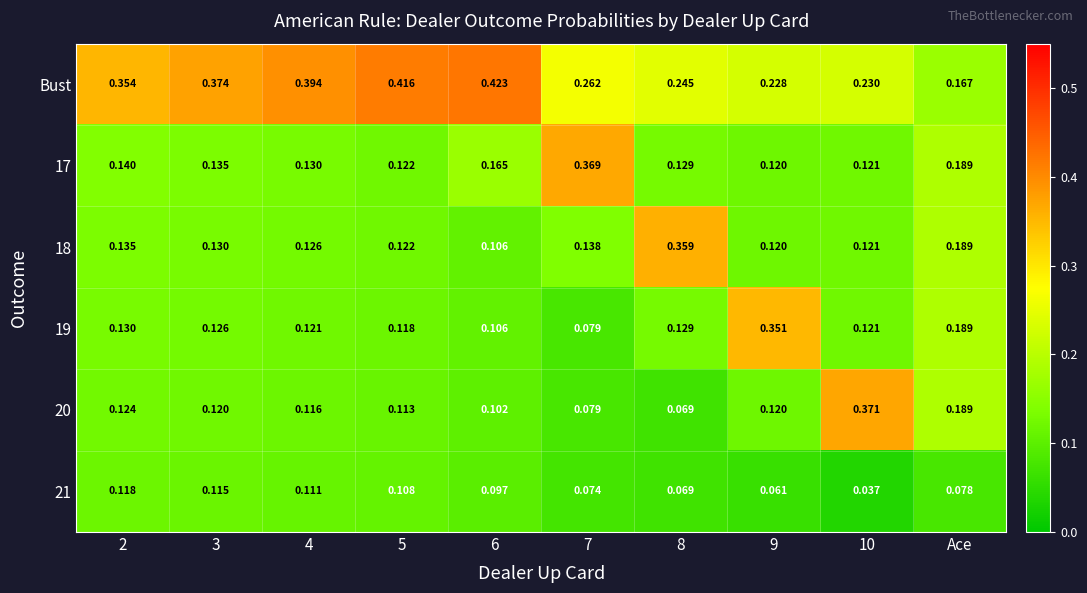

Is the value of 18 at 8 greater than the value of 21 at Ace?

Yes